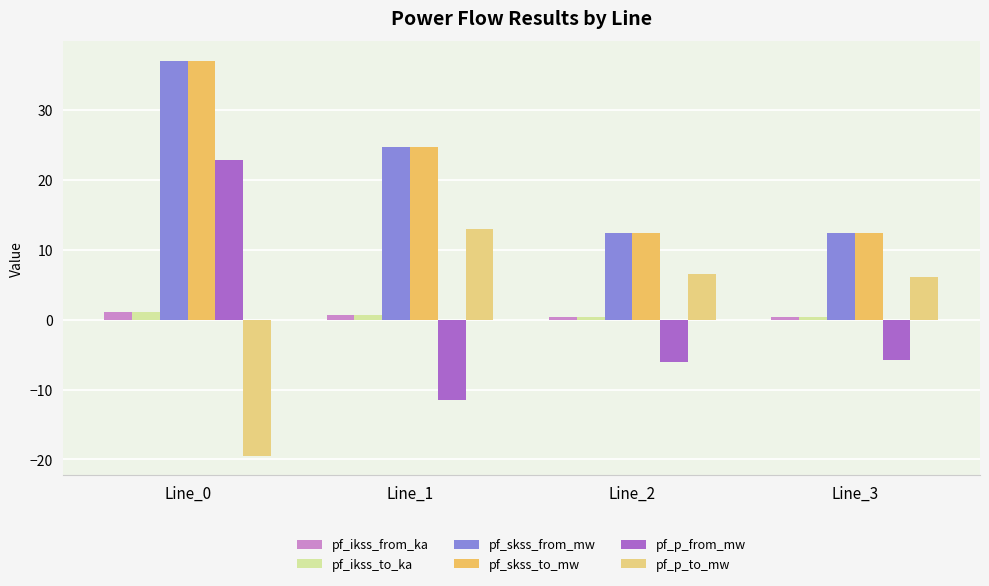

What is the lowest value of the pf_p_from_mw series?

-11.4